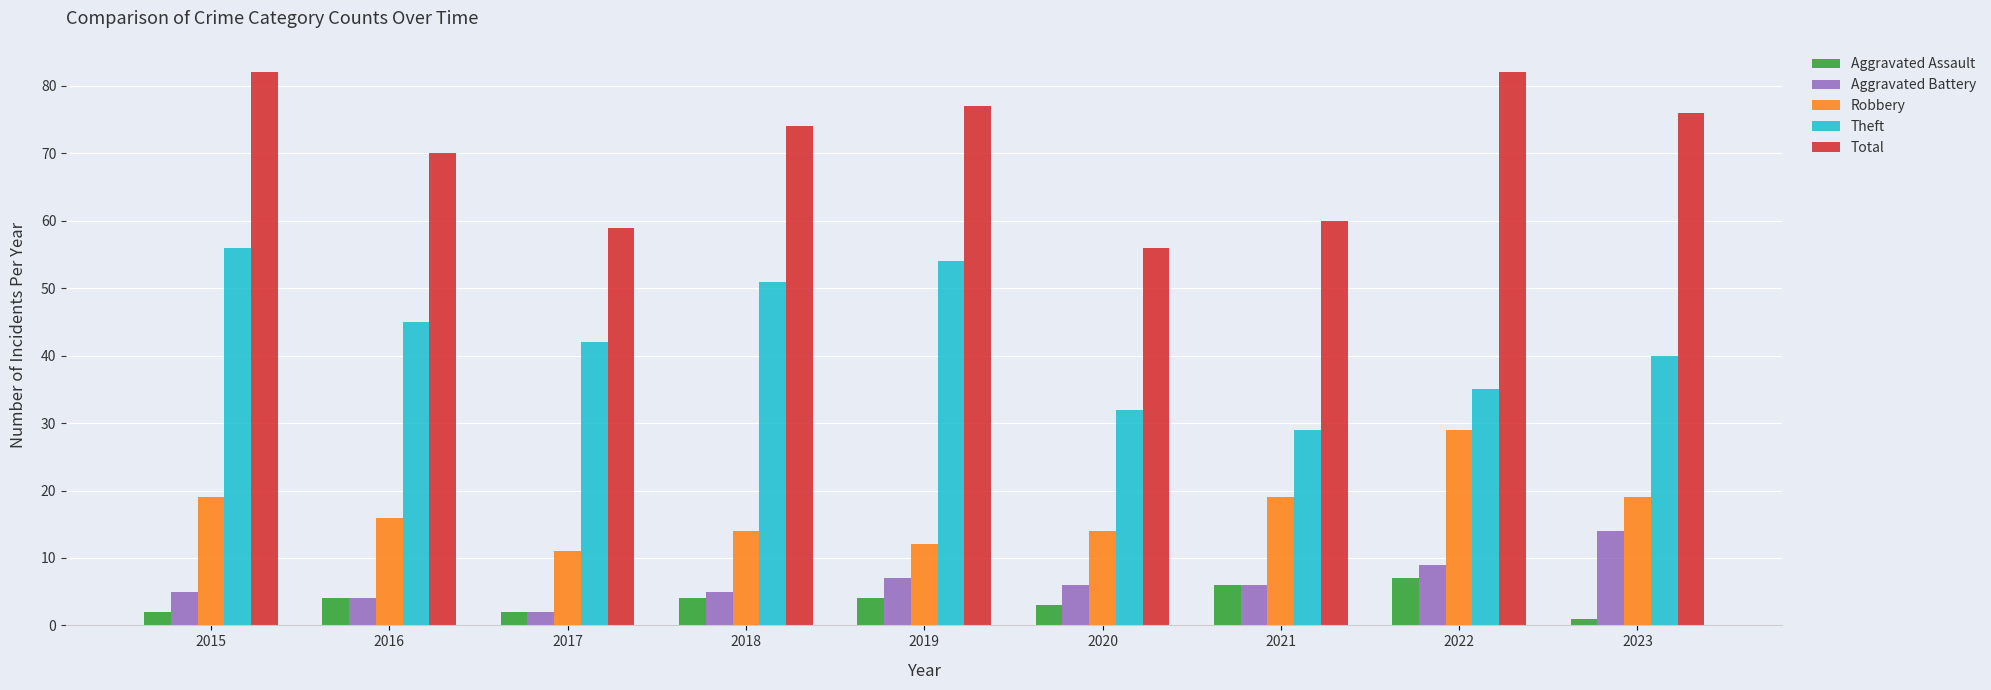

The value of Aggravated Battery at 2017 is 2. True or false?

True